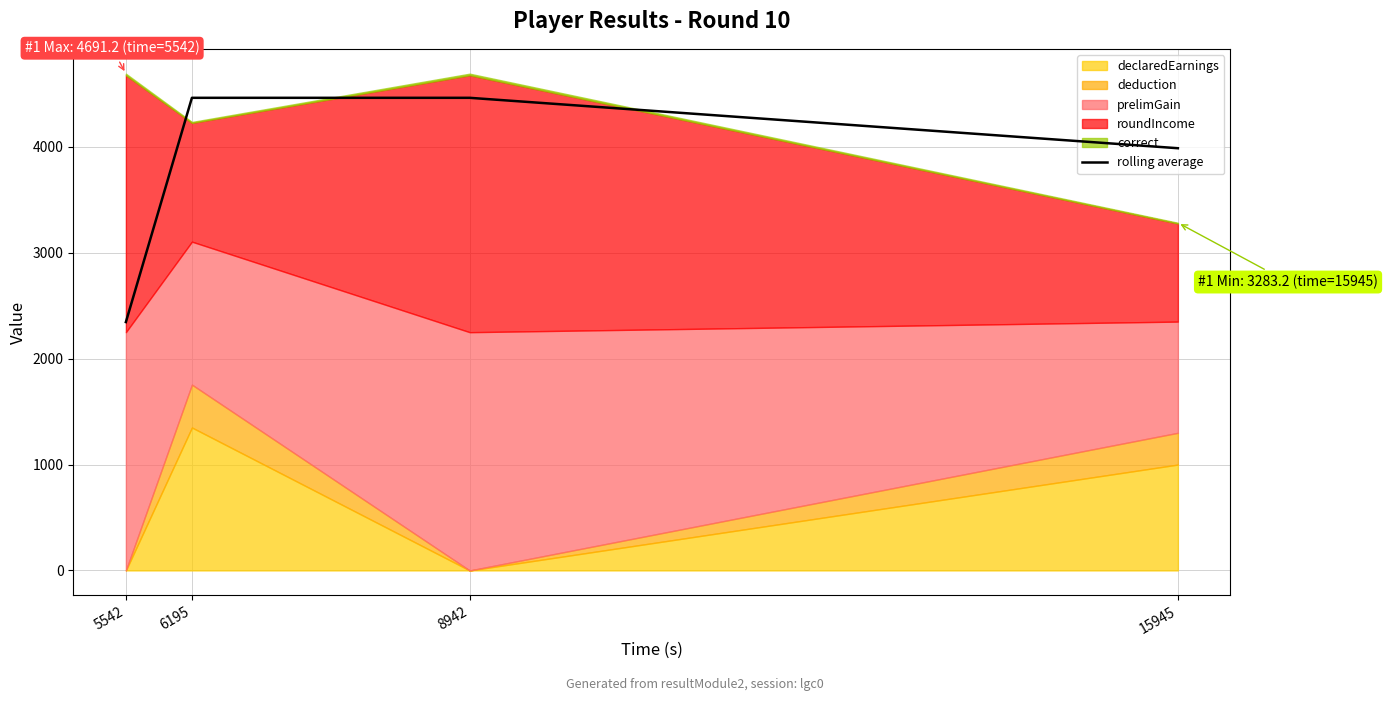

What is the sum of all values?

15259.4